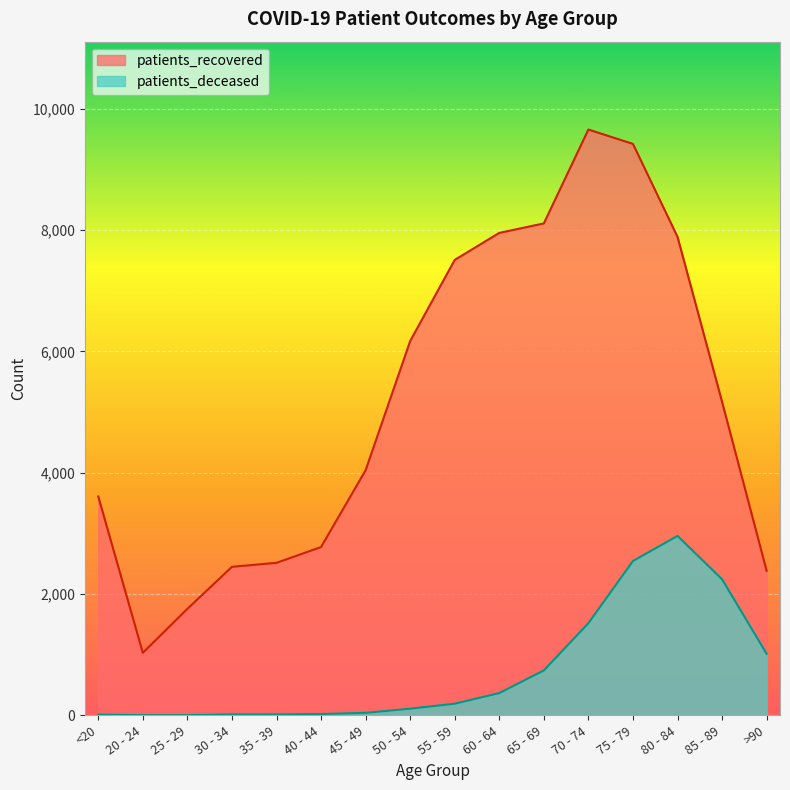

What is the value of the patients_recovered point at the 16th from the left?

2383